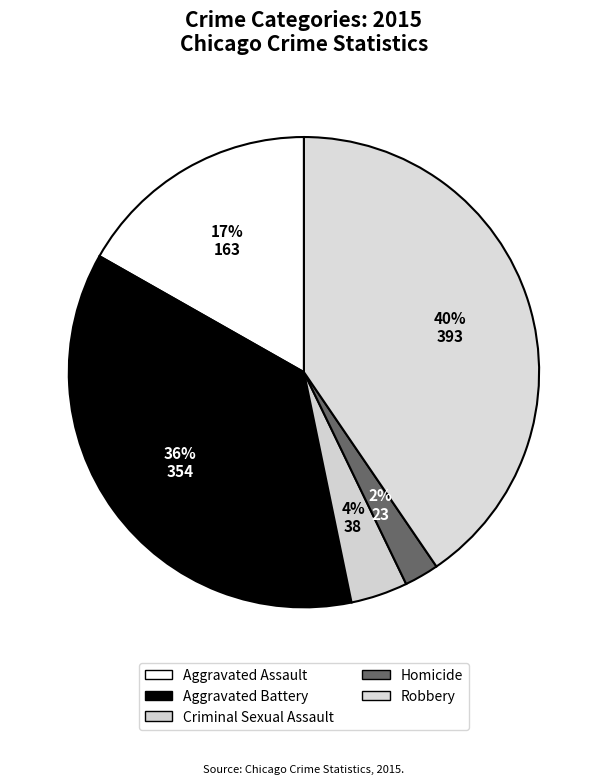

What percentage is the Homicide slice, to the nearest percent?

2%